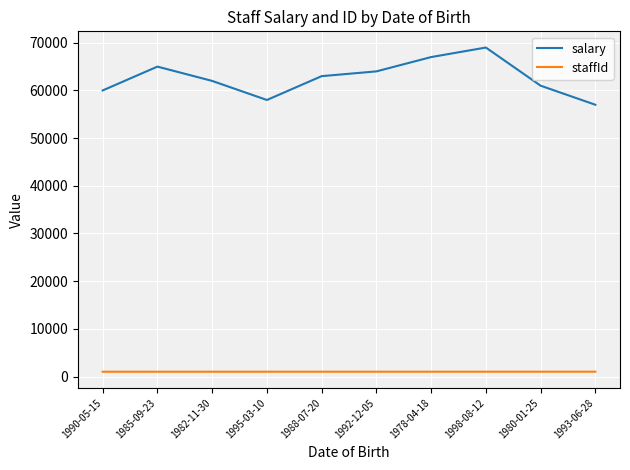

At 1992-12-05, list the series in order from largest to smallest.

salary, staffId